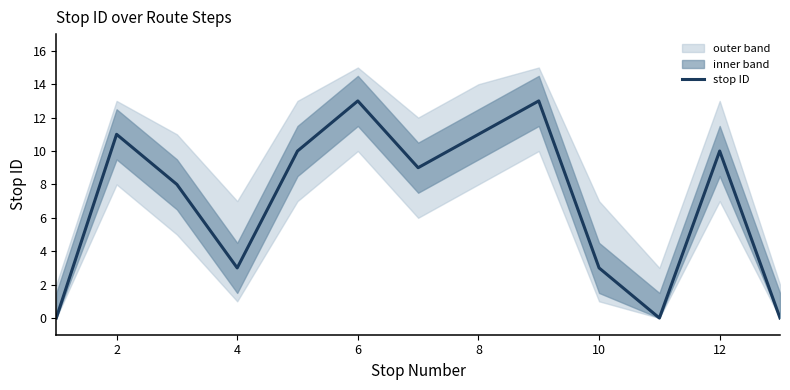

What is the greatest value displayed?

13